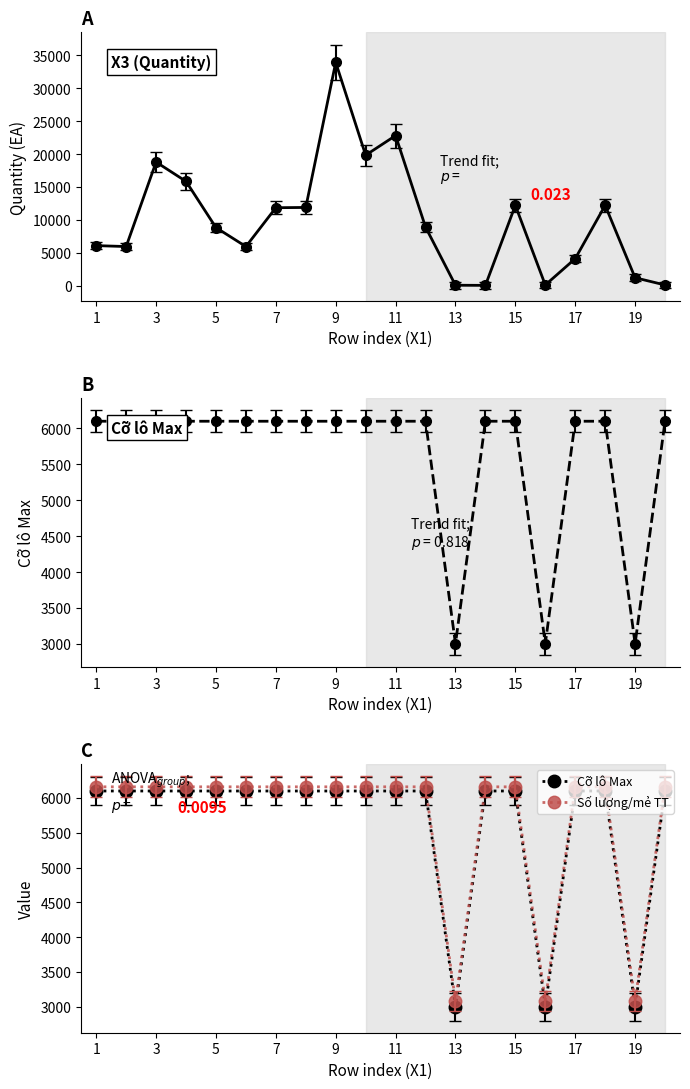

Where is Số lượng/mẻ TT nearest to the value 4620?

1